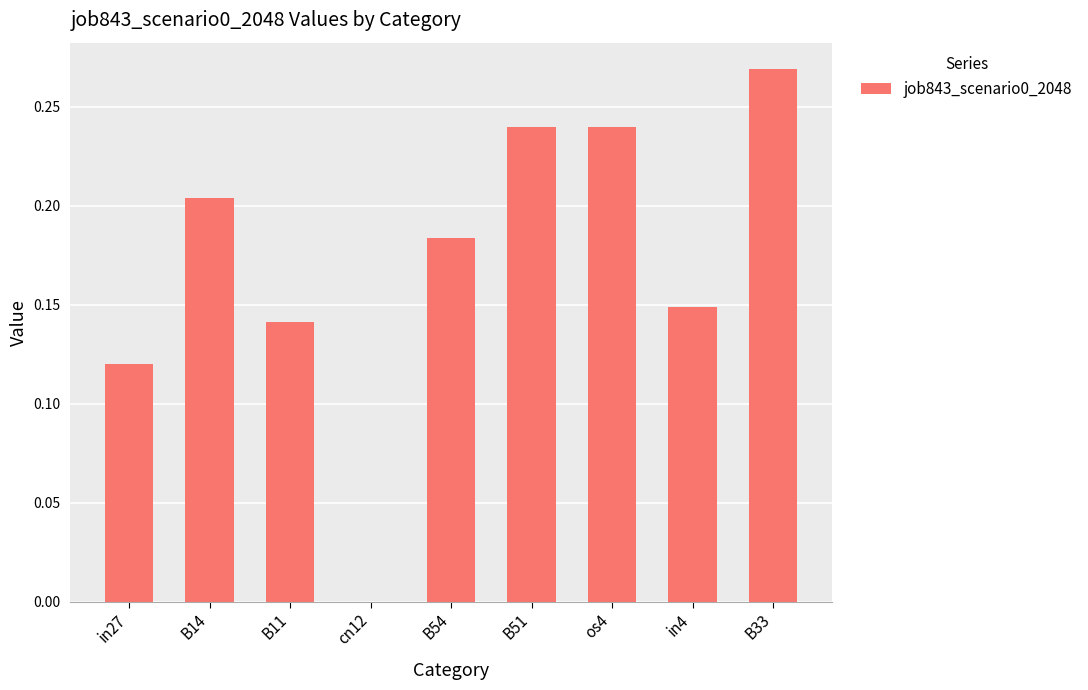

The value at in4 is 0.2. True or false?

False